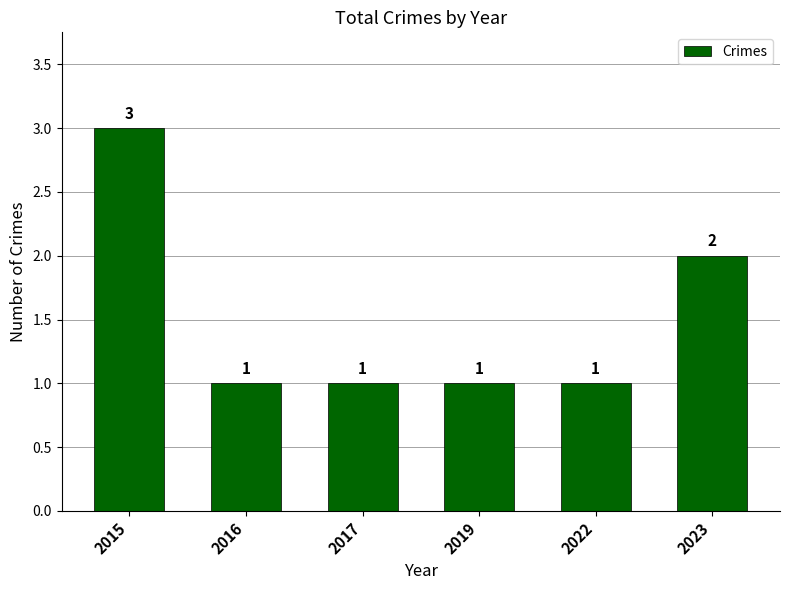

Is it true that the value at 2023 is 3?

False